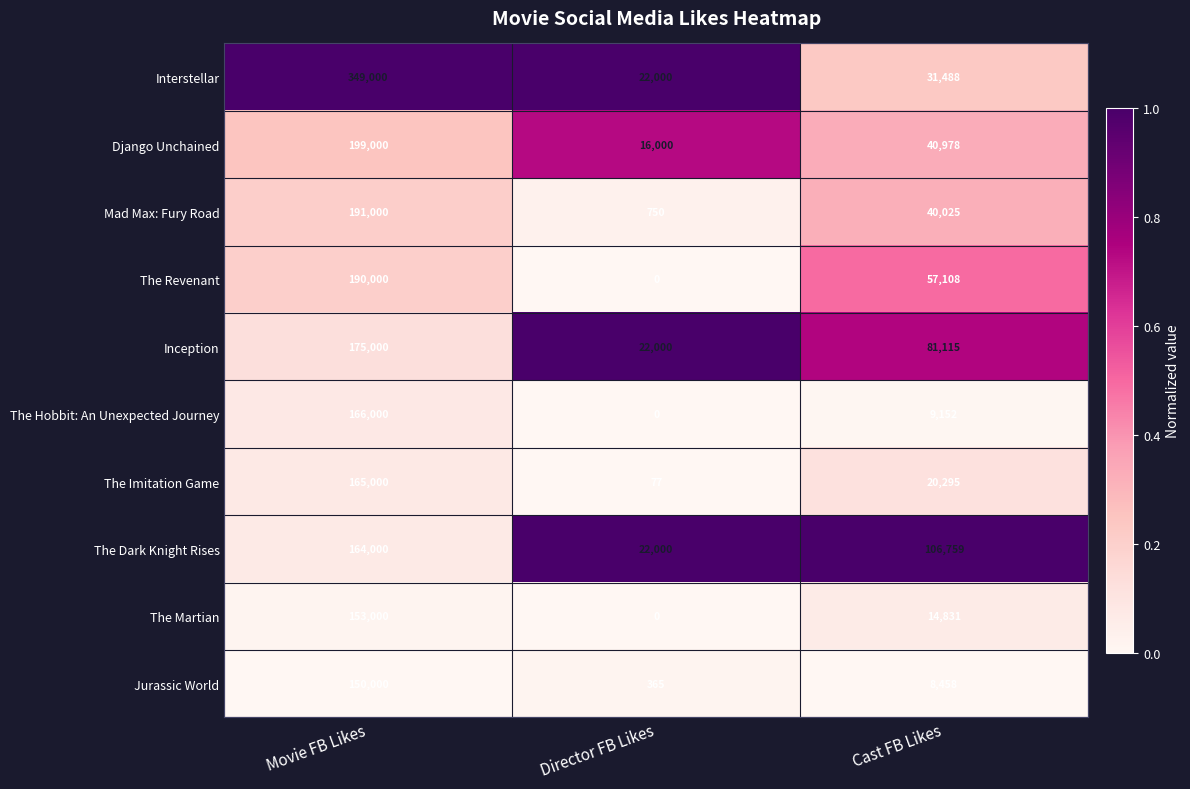

How many data points in The Martian are less than 14831?

1